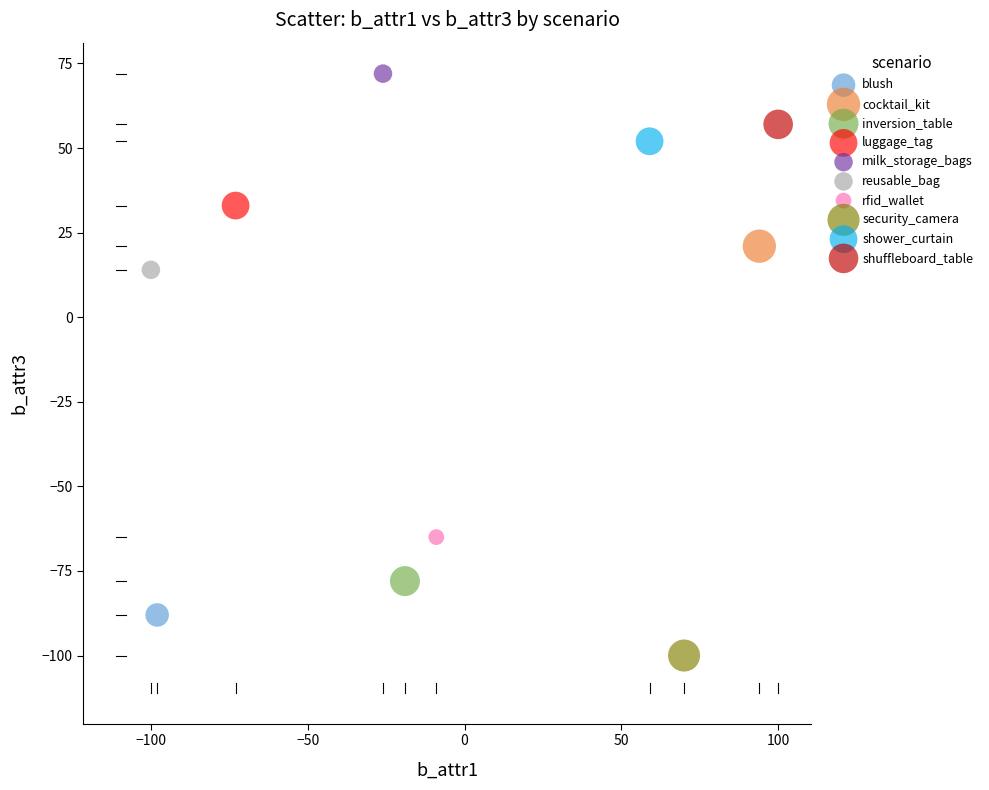

What are all the series names shown in the legend?

blush, cocktail_kit, inversion_table, luggage_tag, milk_storage_bags, reusable_bag, rfid_wallet, security_camera, shower_curtain, shuffleboard_table